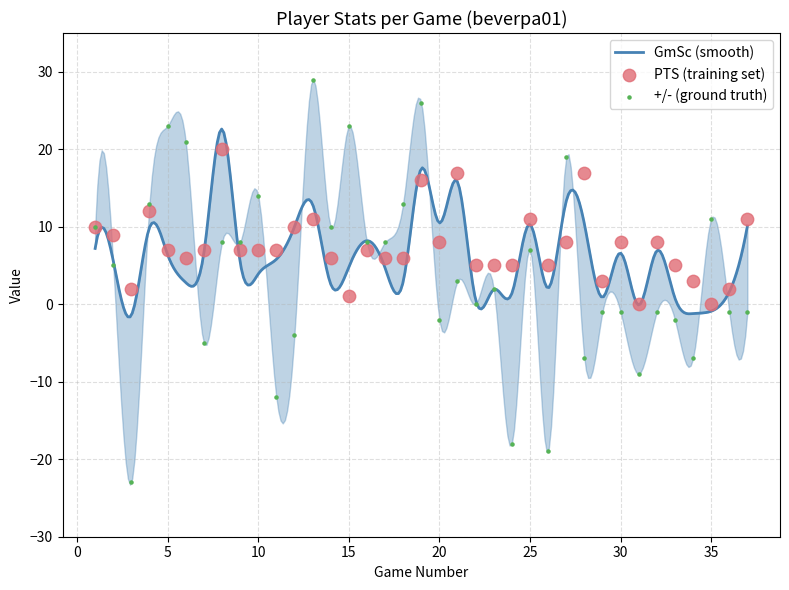

Is the value of PTS at 16 greater than the value of +/- at 34?

Yes